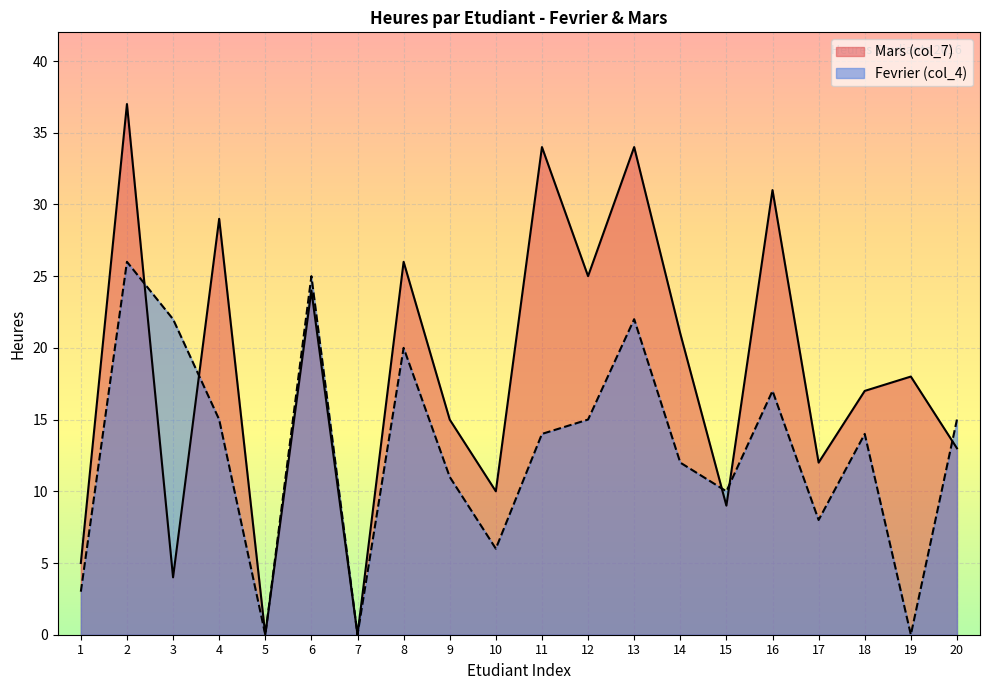

Which label corresponds to the smallest value in the chart?

5